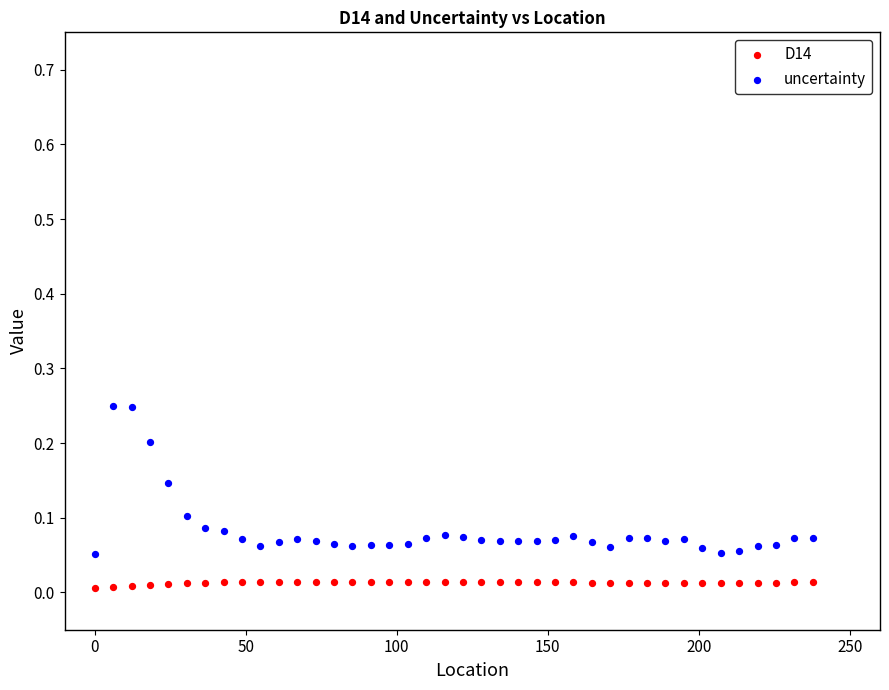

Which series contains the lowest Y value?

D14